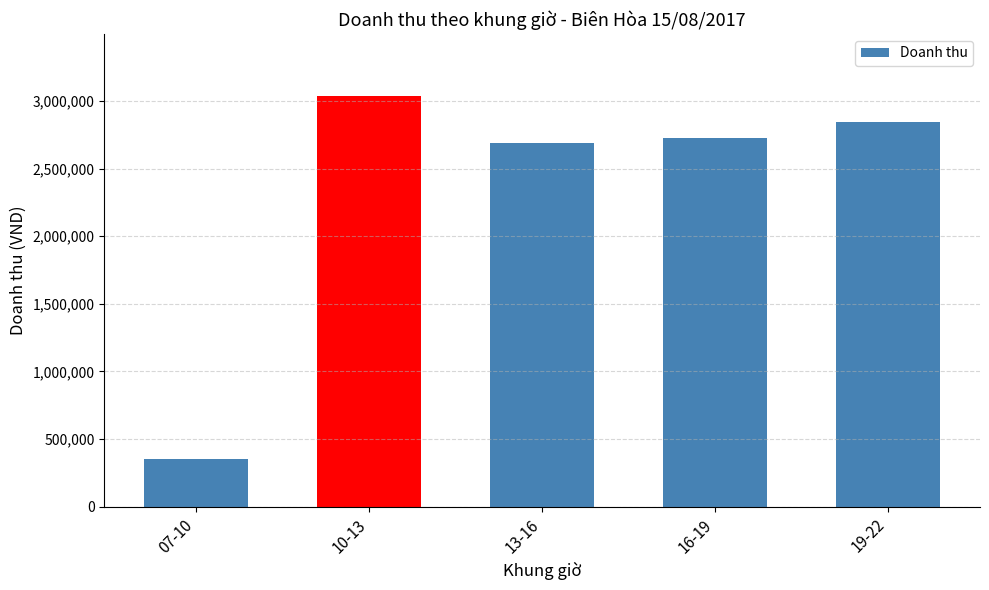

Approximately how many times larger is the value at 13-16 compared to 07-10?

7.6